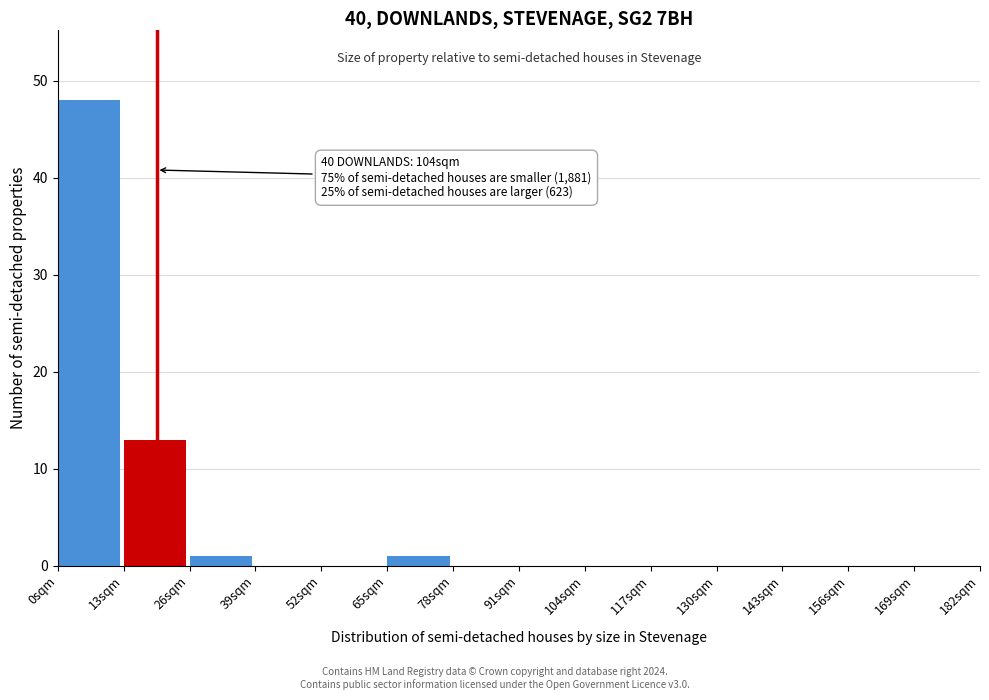

Over which range of the x-axis is the bar tallest?

0 to 13